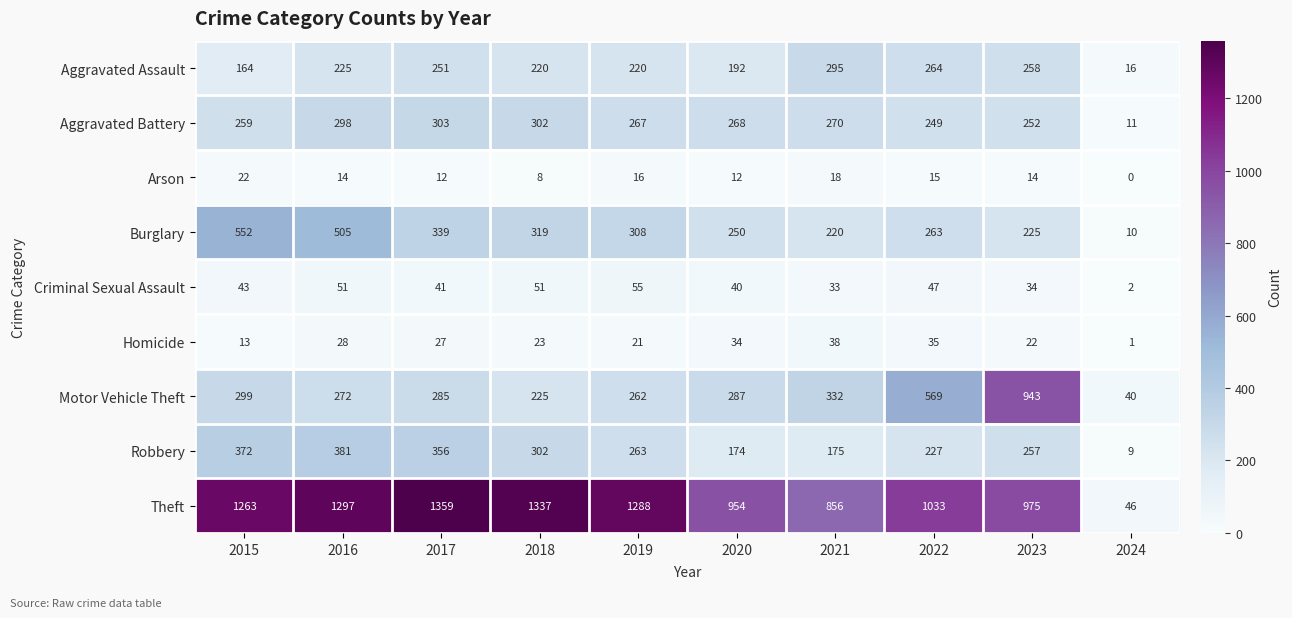

Where does the Burglary series first go above 308?

2015